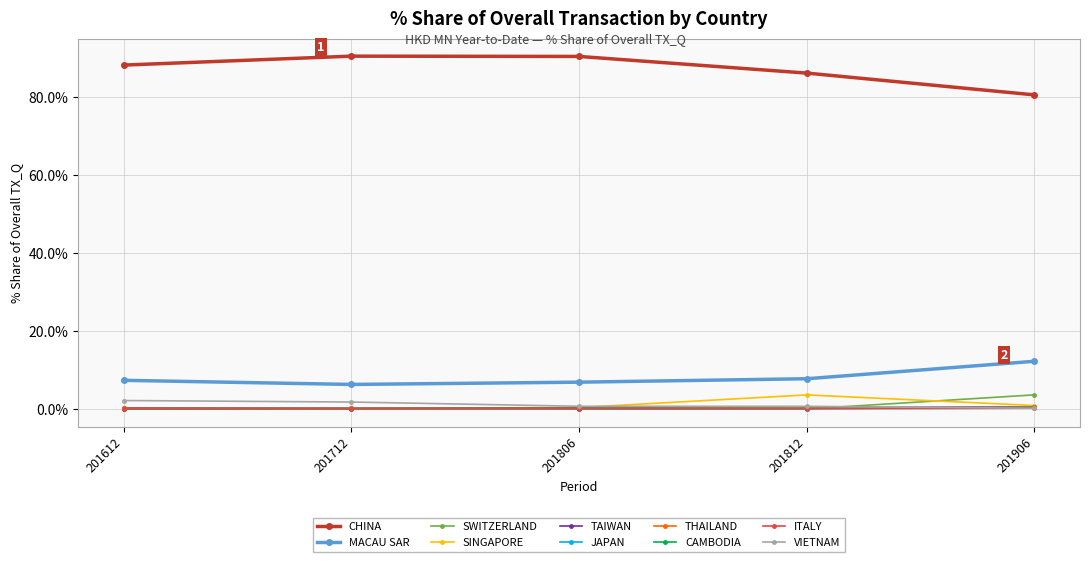

Count the number of data series in this chart.

10